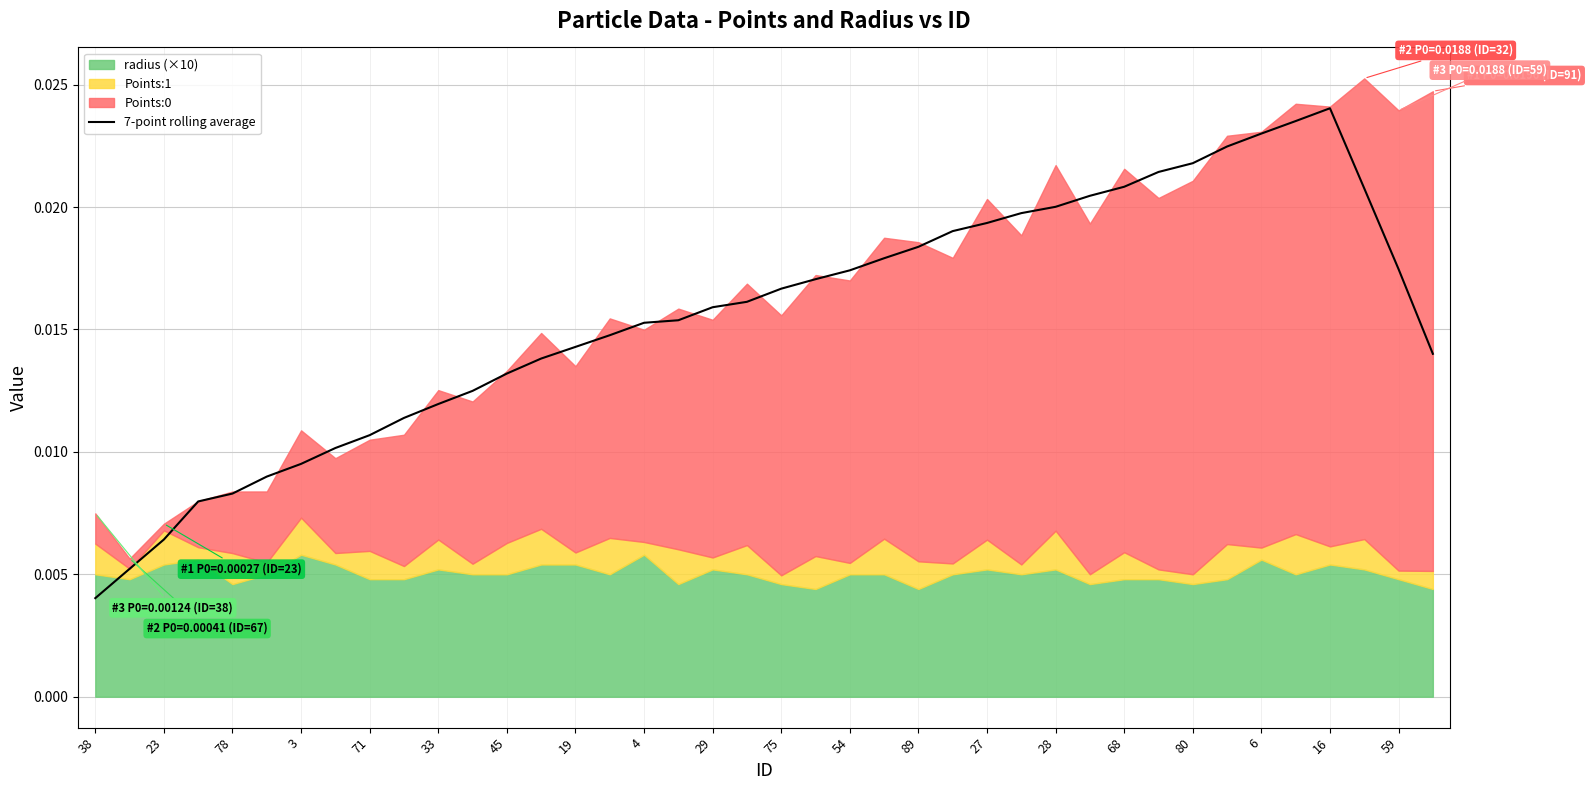

Count the values in the range 0 to 1.

40